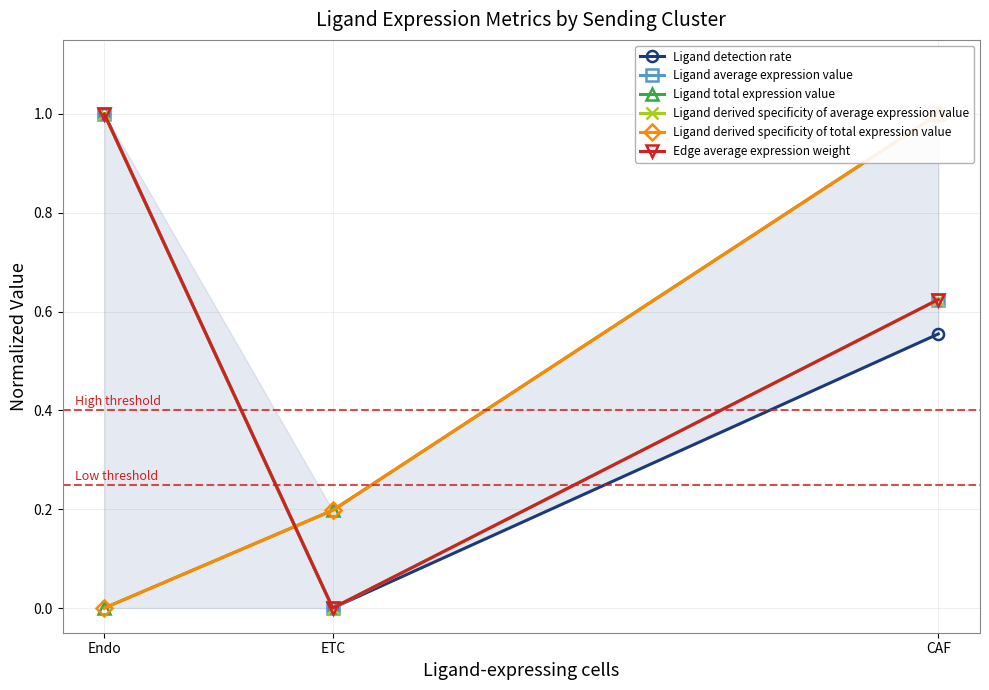

How many lines are shown in the chart?

6